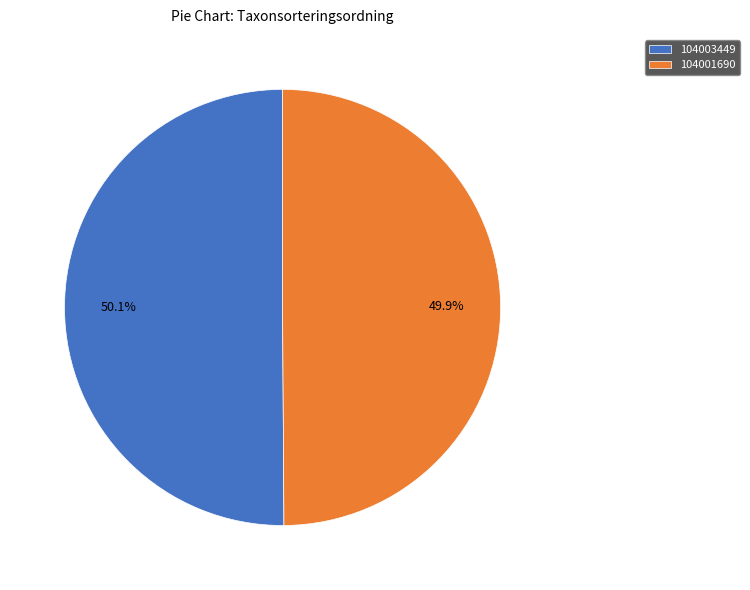

Combined, do 104001690 and 104003449 account for over 50%?

Yes